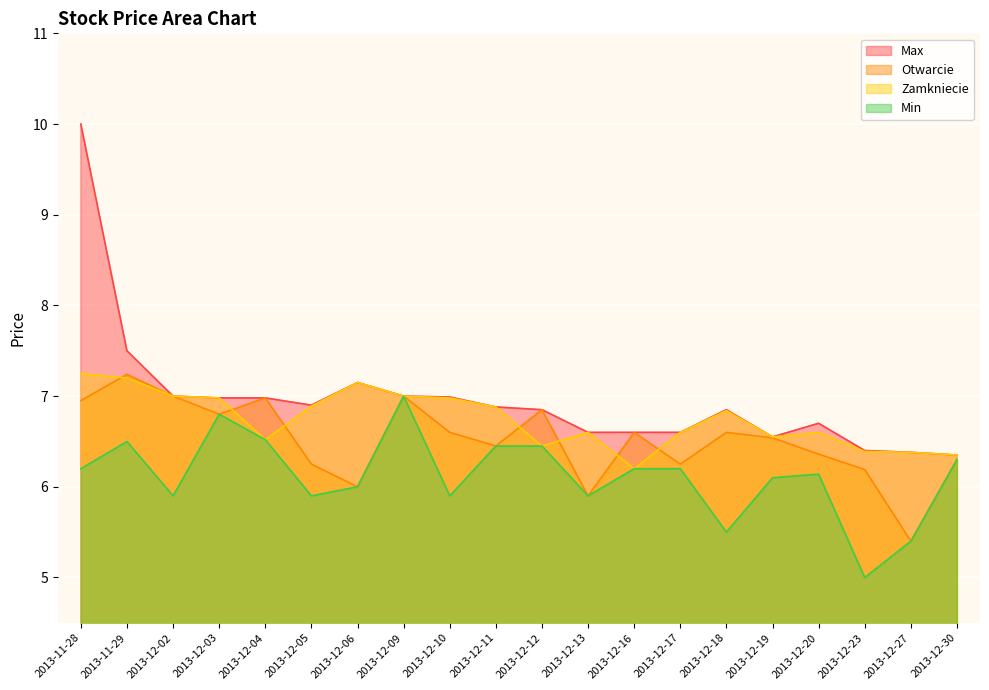

Which series changed the most between 2013-12-03 and 2013-12-13?

Otwarcie